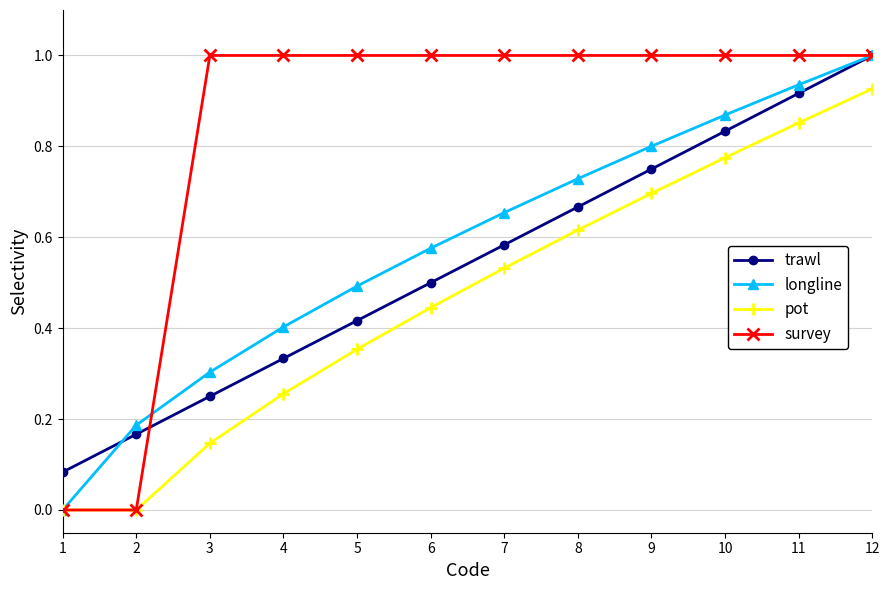

Which category has the highest value in the pot series?

12